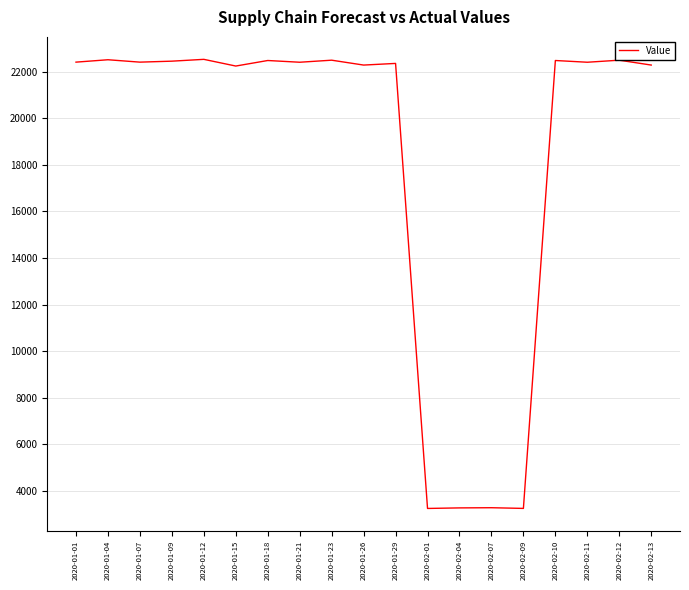

What is the ratio of the value at 2020-01-26 to the value at 2020-01-23?

1.0